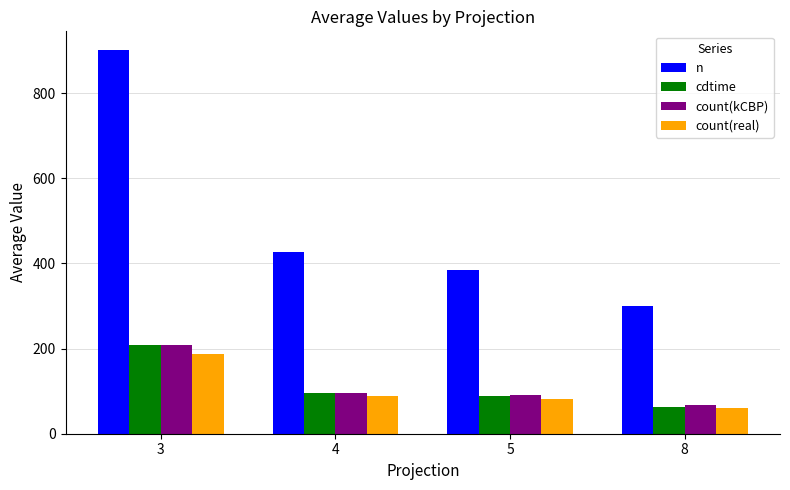

How many bars are there in total?

16